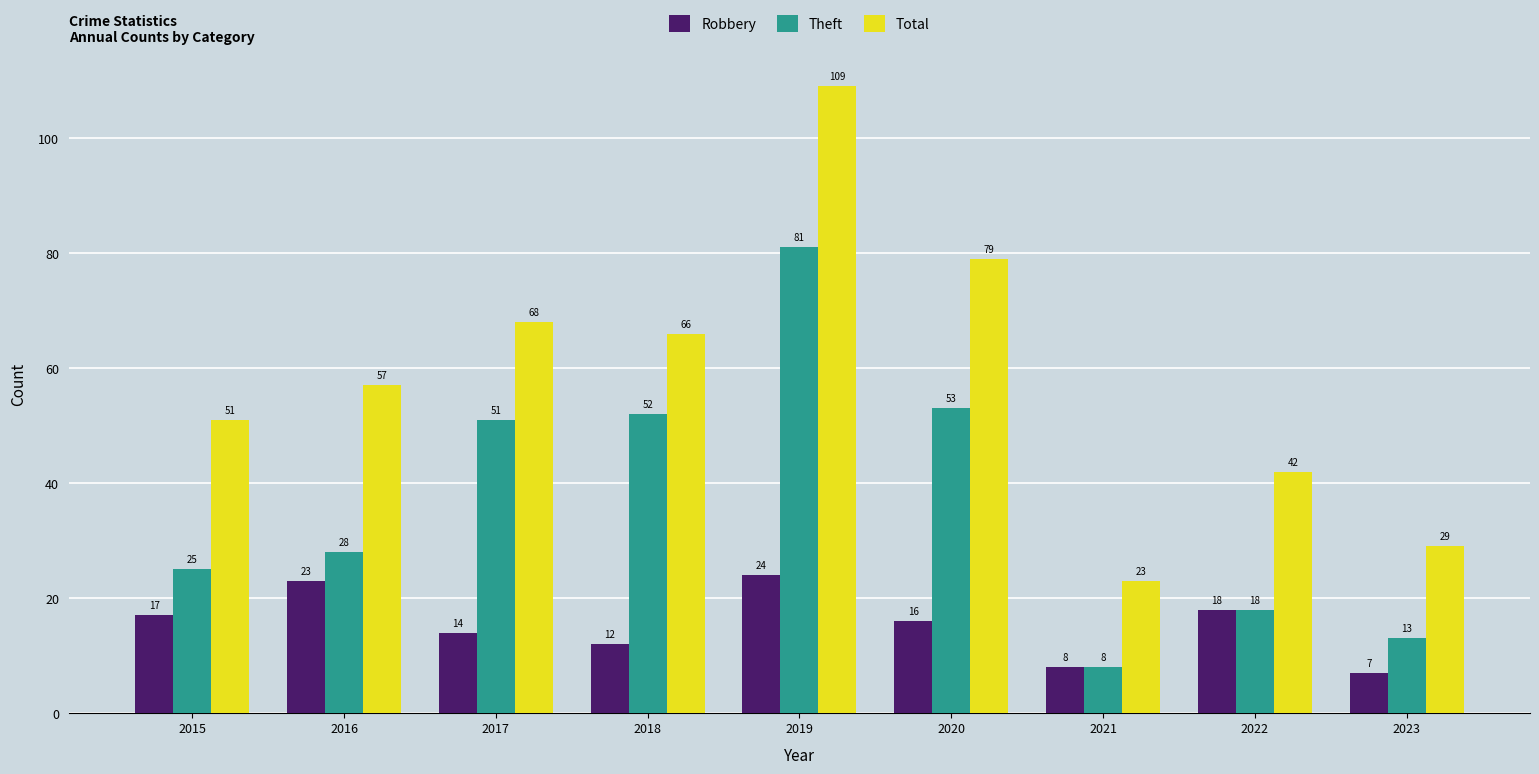

What is the difference between the highest and lowest values at 2016?

34